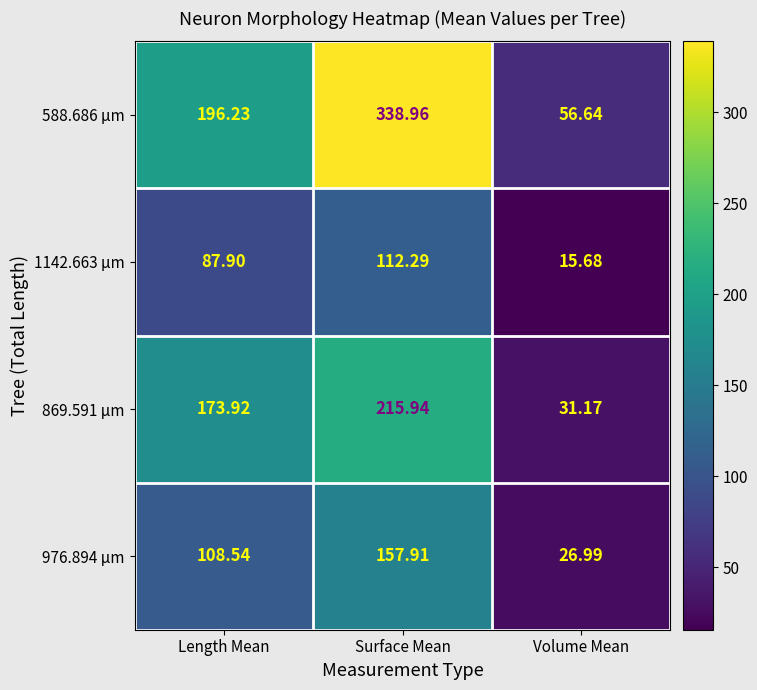

At which label is 588.686 µm closest to 197?

Length Mean